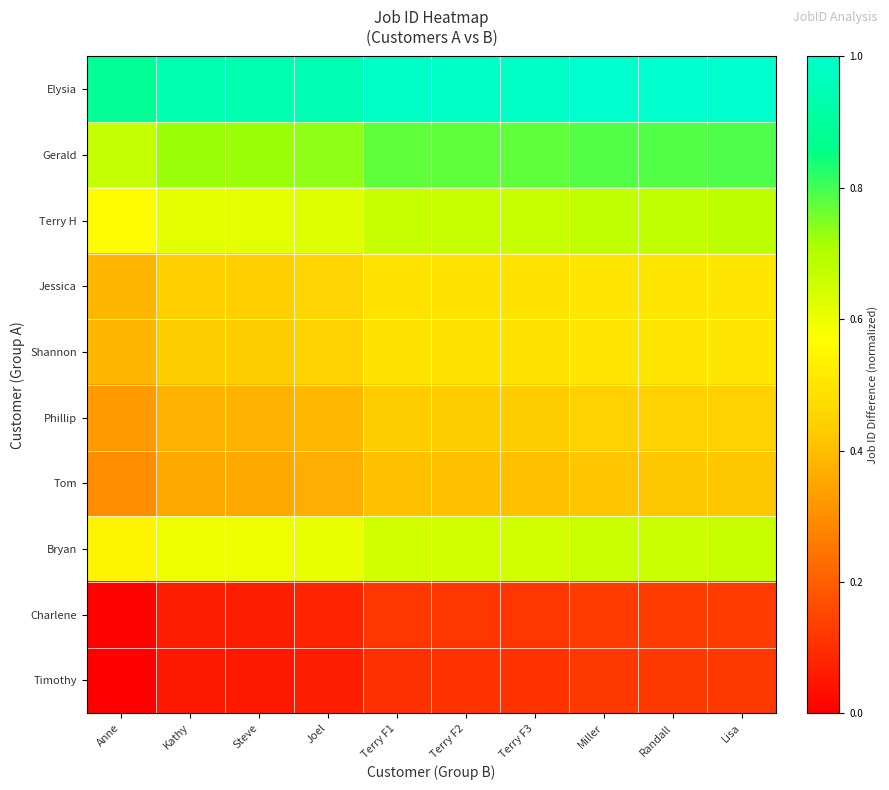

How many categories are shown in the chart?

10